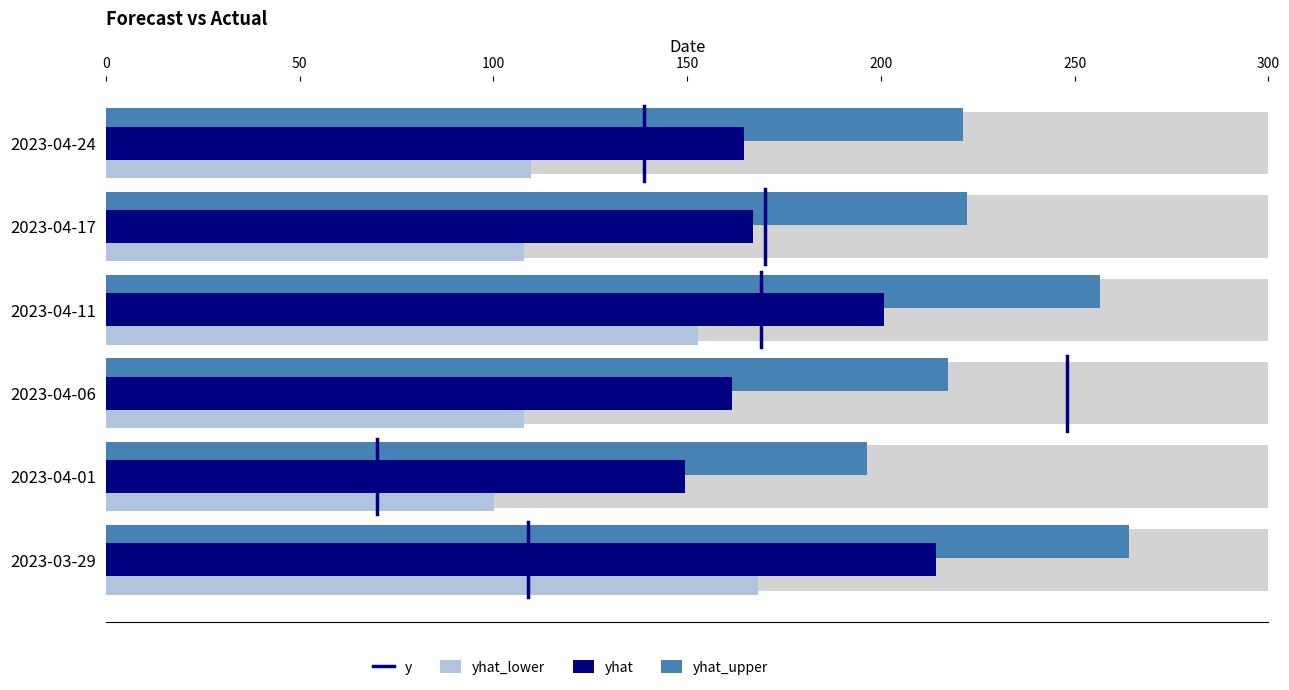

The value of yhat_upper at 2023-04-17 is 365.1. True or false?

False